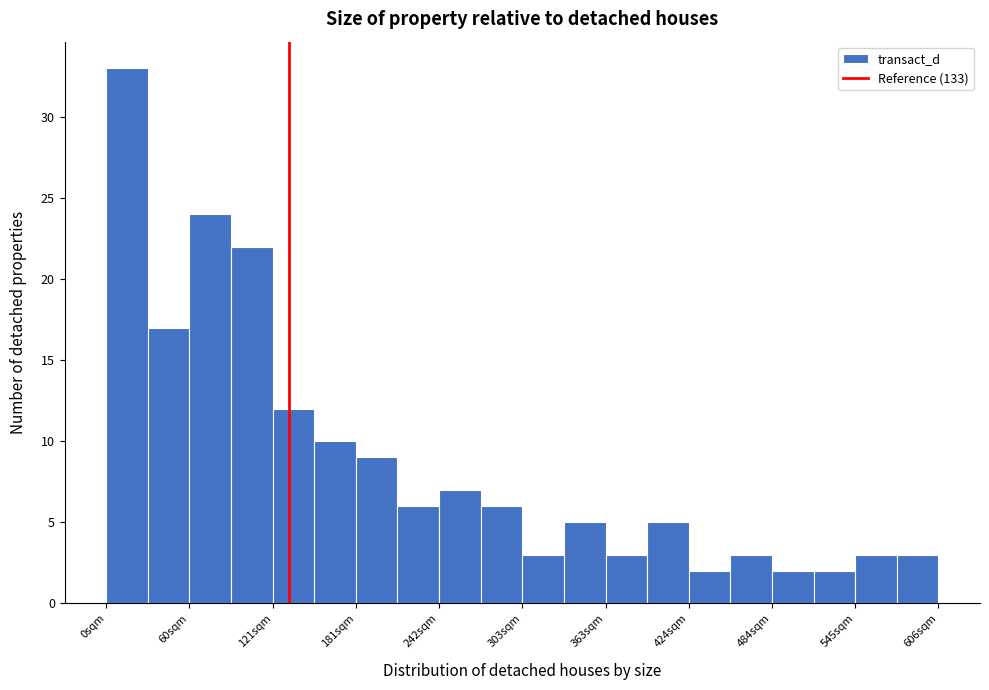

Read against the x-axis, roughly where is the centre of the tallest bar?

20